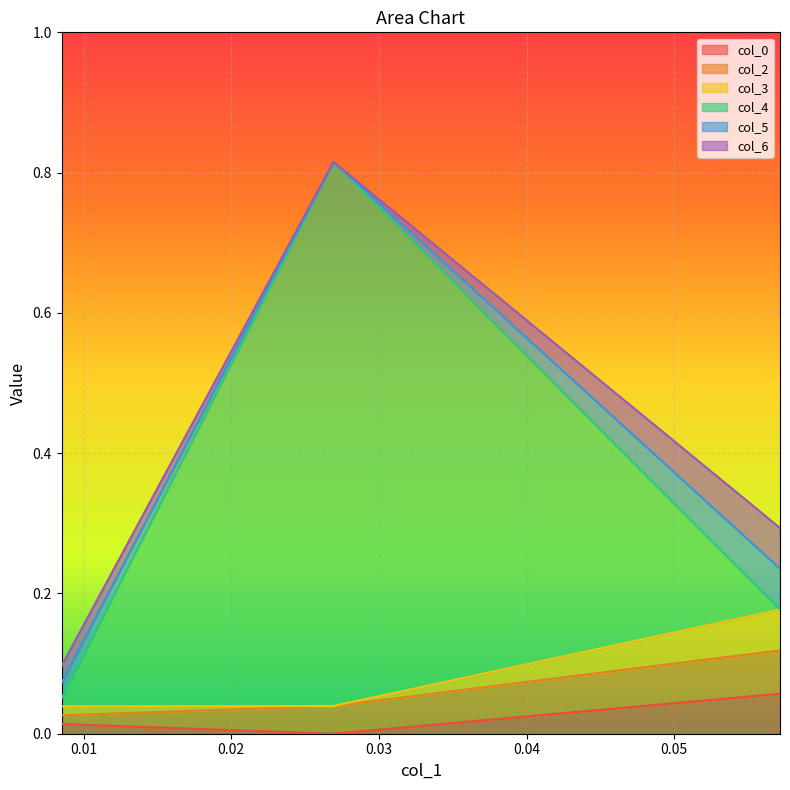

Which label corresponds to the smallest value in the chart?

0.02692